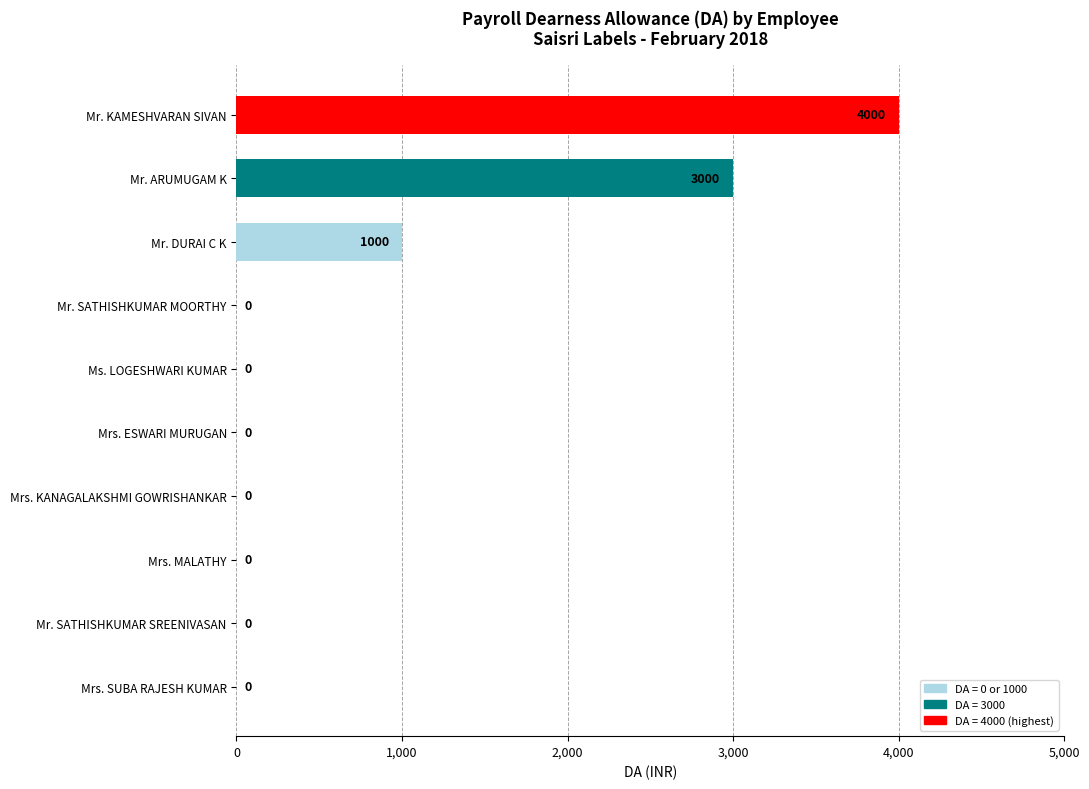

What is the sum of all values?

8000